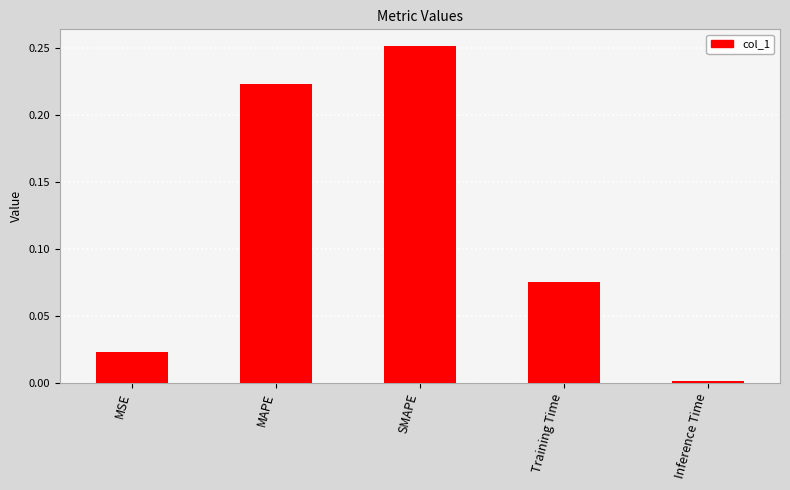

Which category has the highest value across all series?

SMAPE